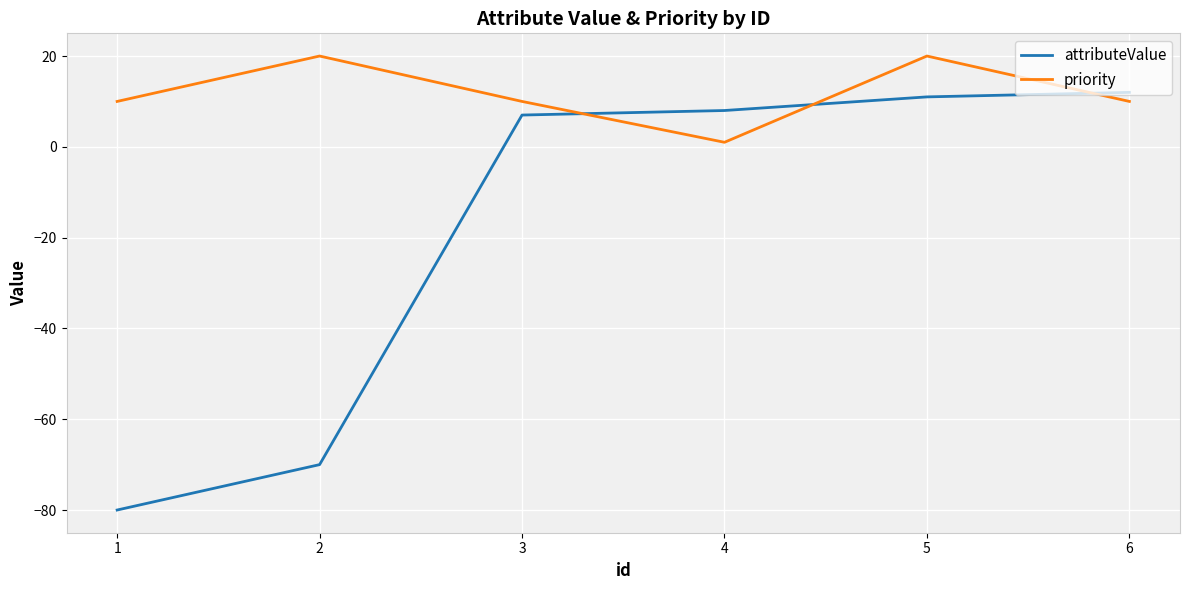

Is it true that attributeValue equals 19 at 6?

False